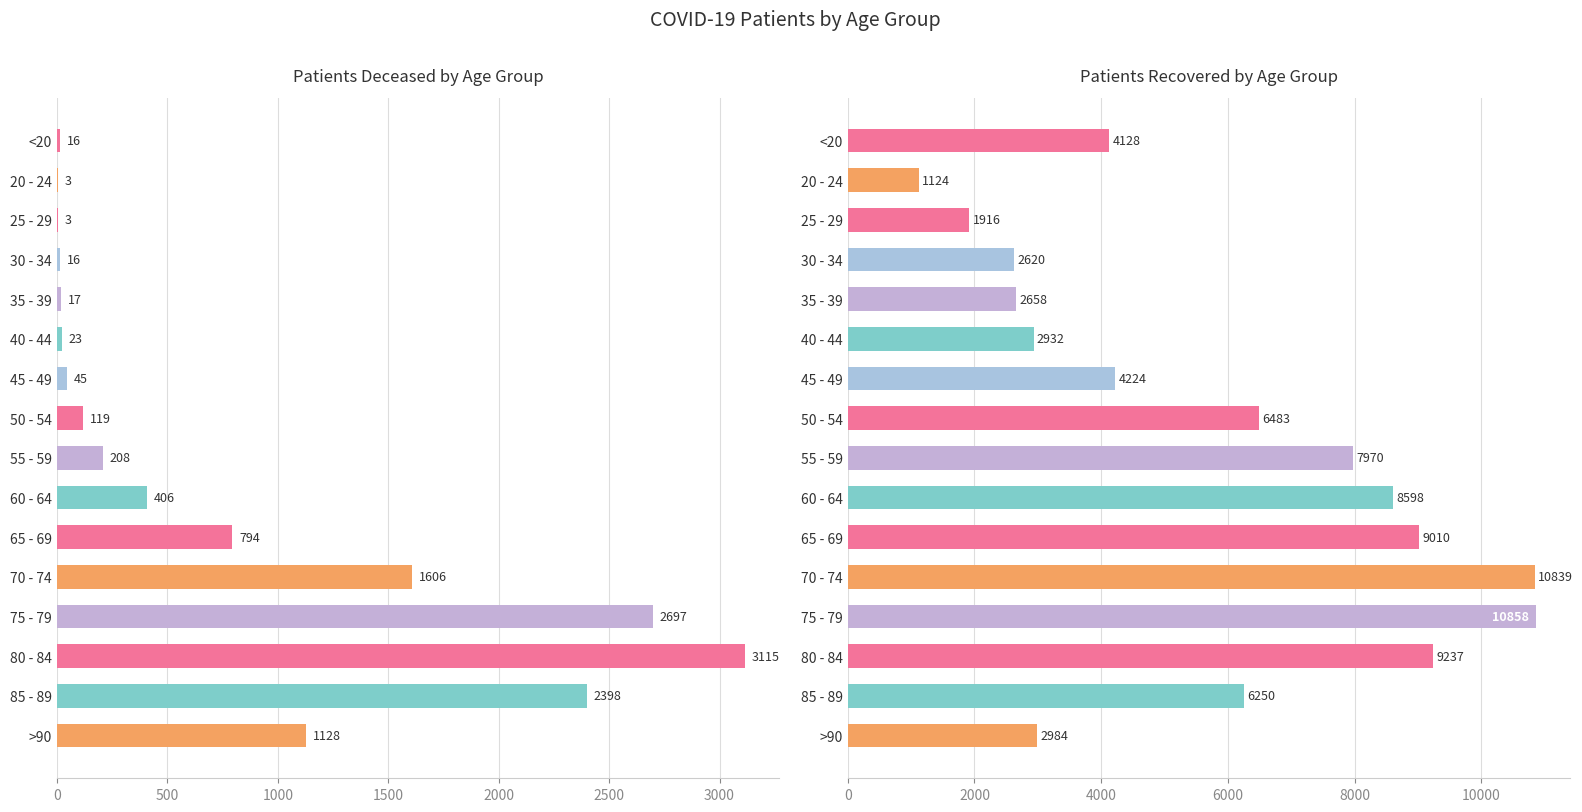

Which series has the largest total across all categories?

patients_recovered